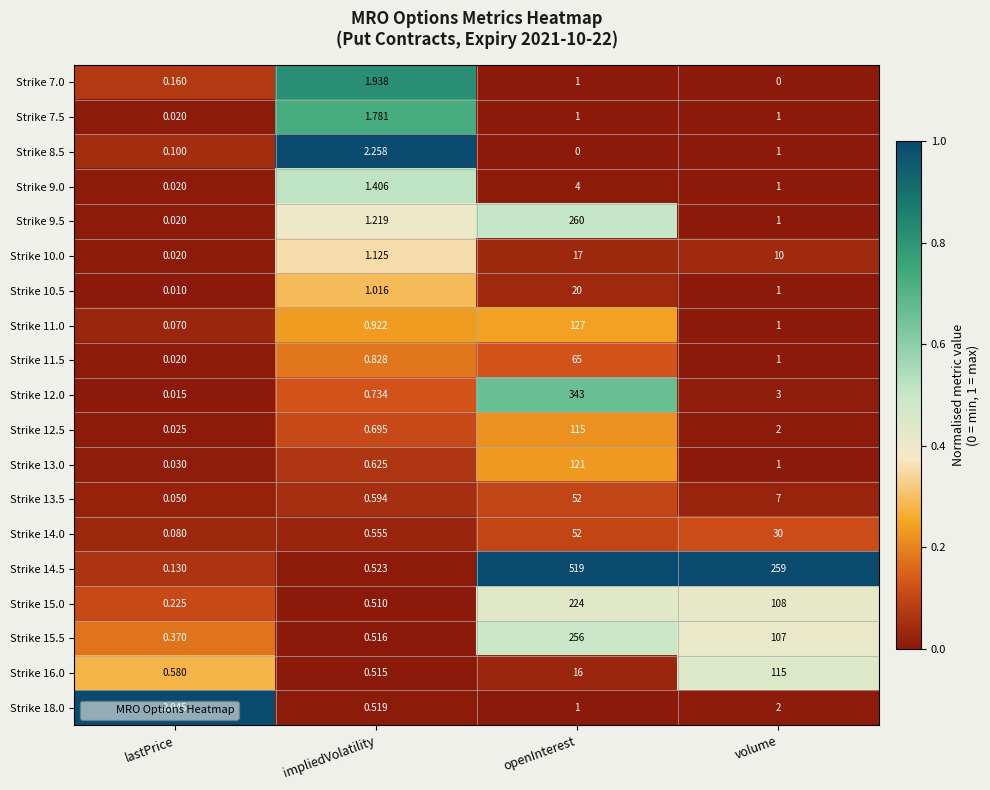

At which category does the chart reach its peak across all series?

openInterest